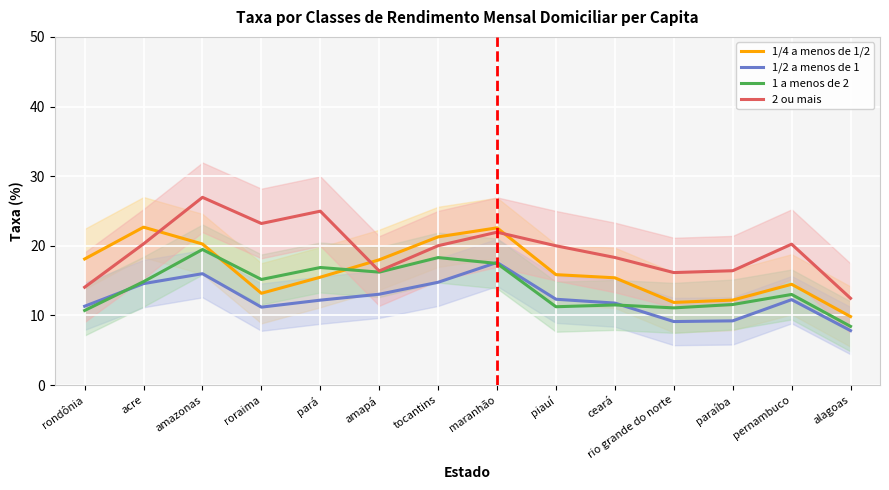

How many data points in 1/4 a menos de 1/2 are less than 15?

5